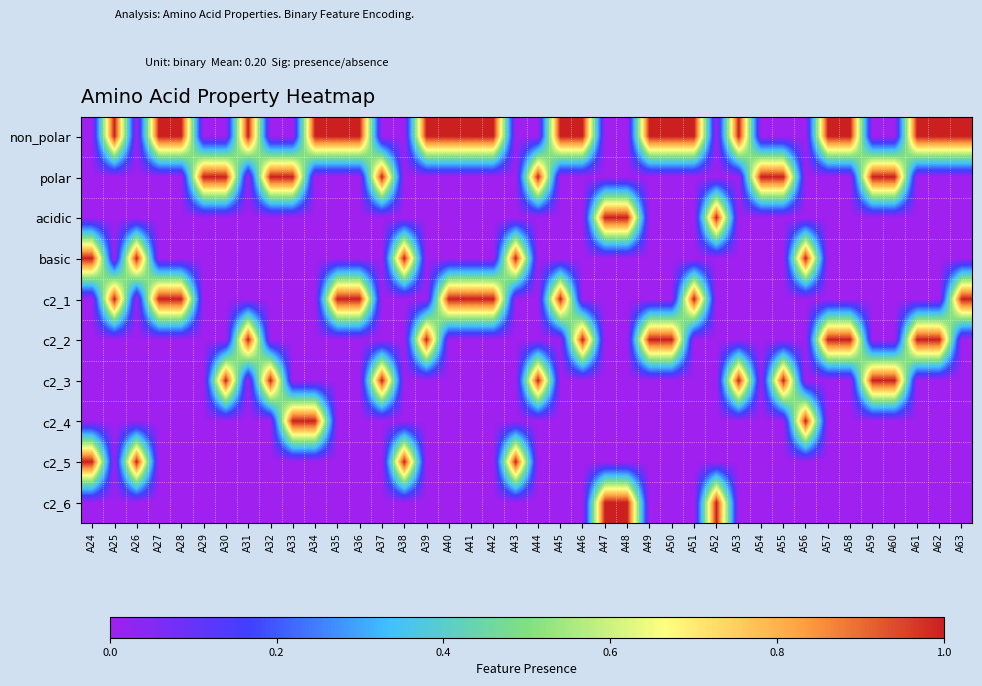

At which category is the sum across all series the highest?

A24